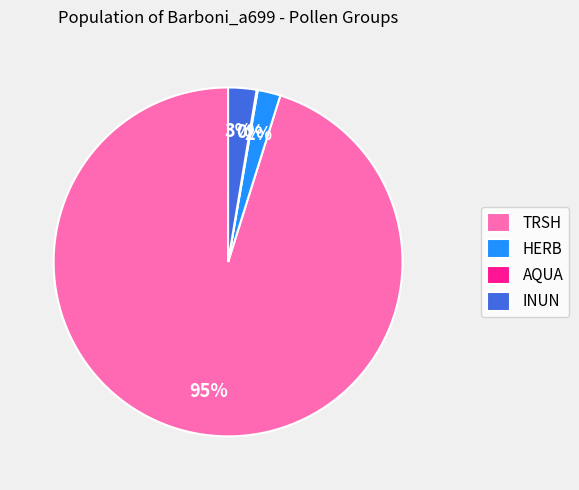

What percentage is the HERB slice, to the nearest percent?

2%